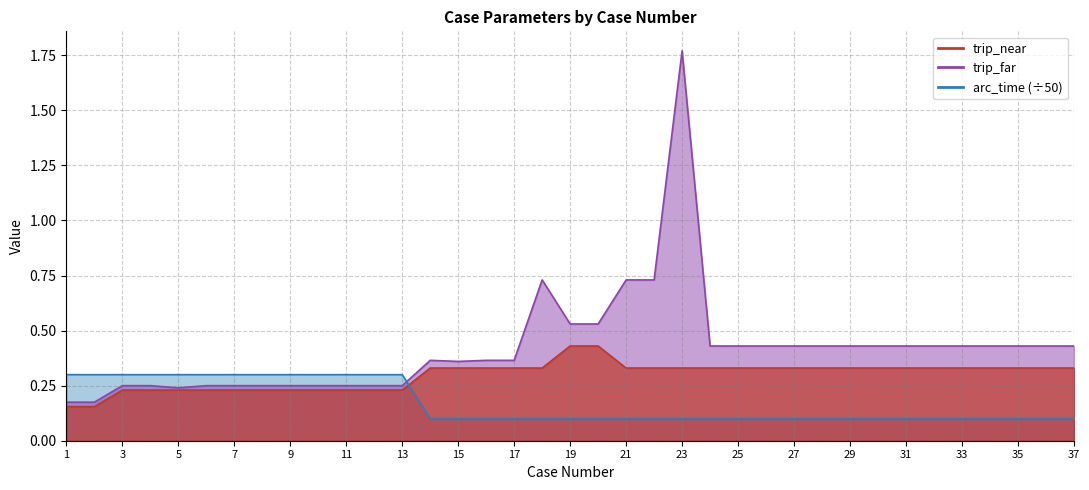

Does the chart have visible grid lines?

Yes